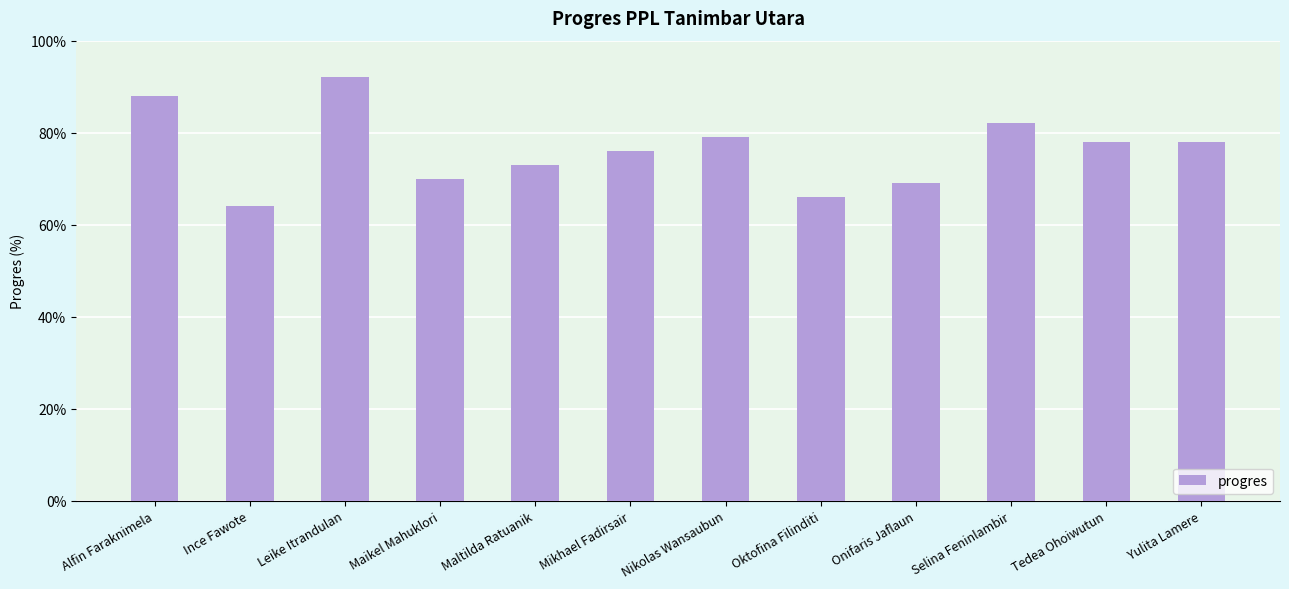

What is the label of the 4th bar from the left?

Maikel Mahuklori